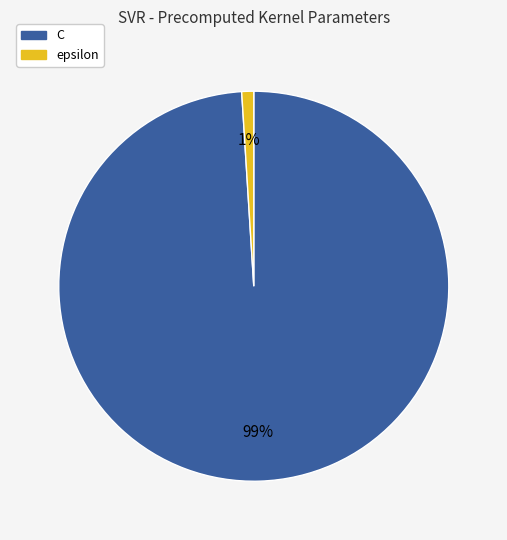

Between C and epsilon, which is larger?

C